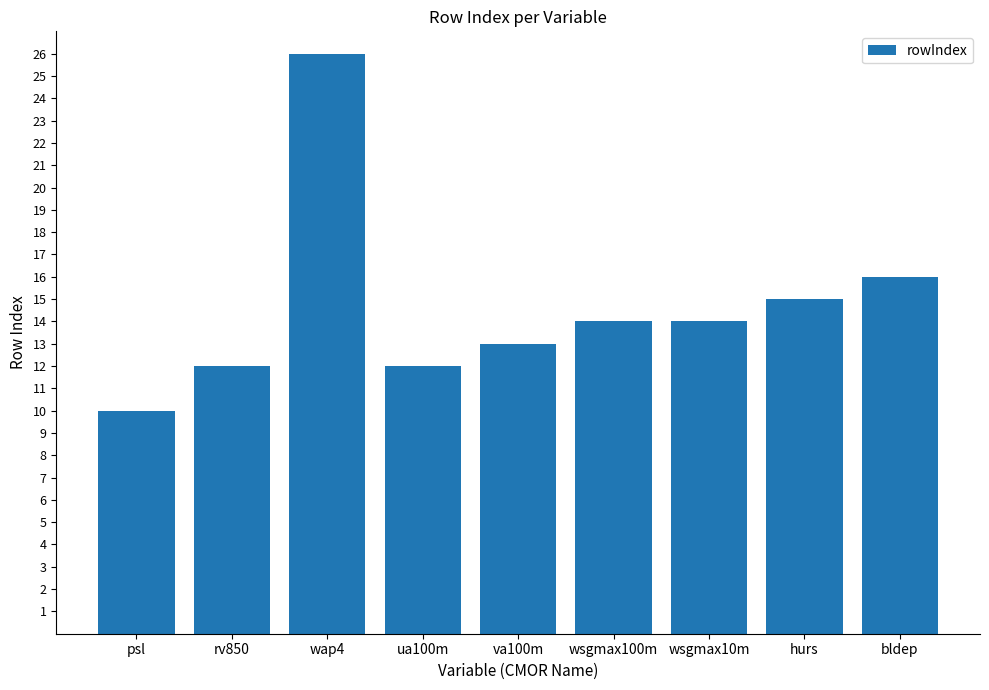

What is the difference between the values at bldep and ua100m?

4